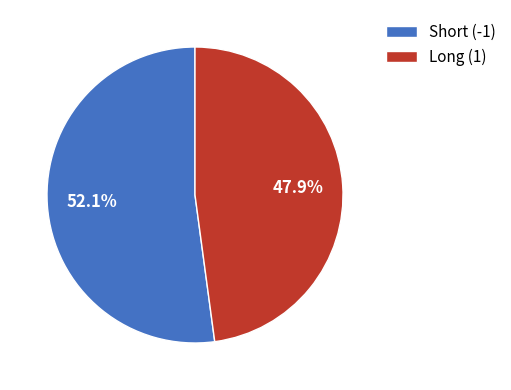

Rank the categories by value from lowest to highest.

Long (1), Short (-1)